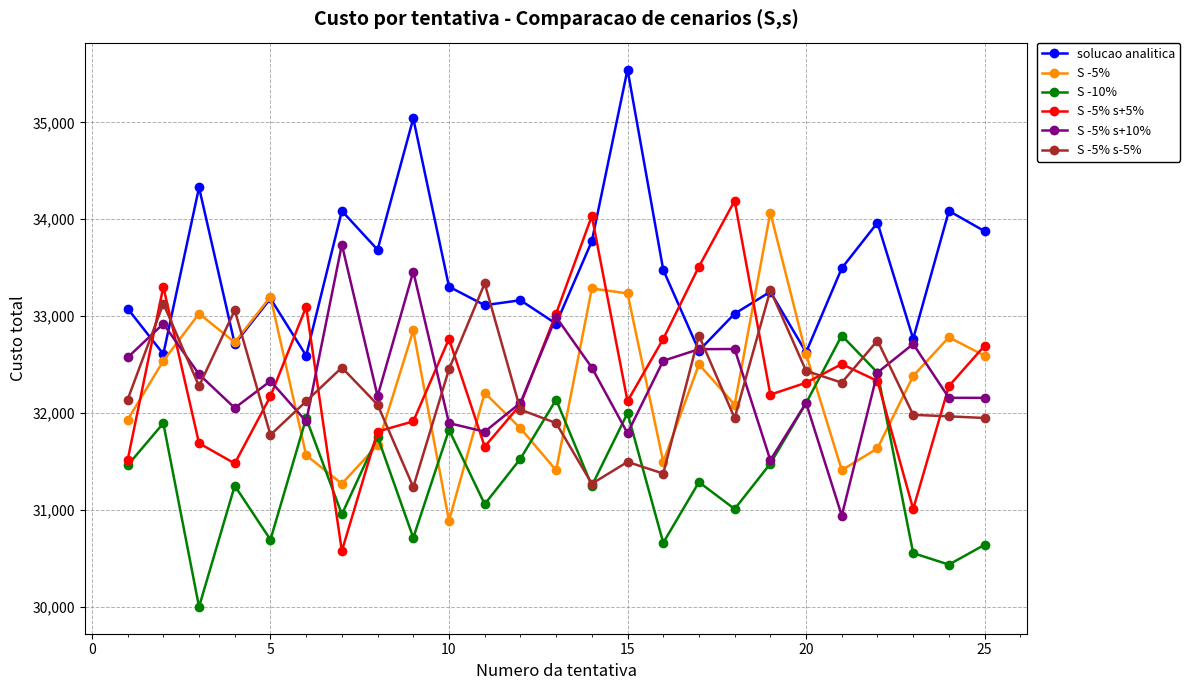

Does the chart display data point markers on the line(s)?

Yes